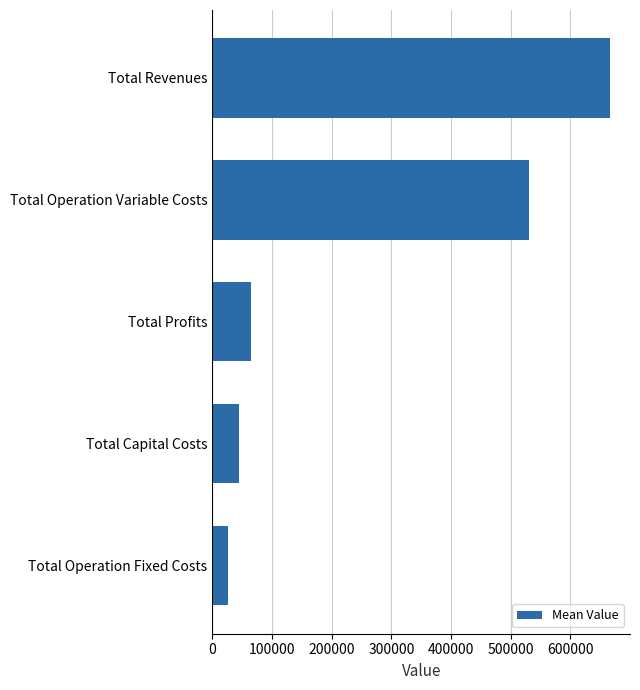

The chart shows a value of 942828.7 at Total Revenues. True or false?

False